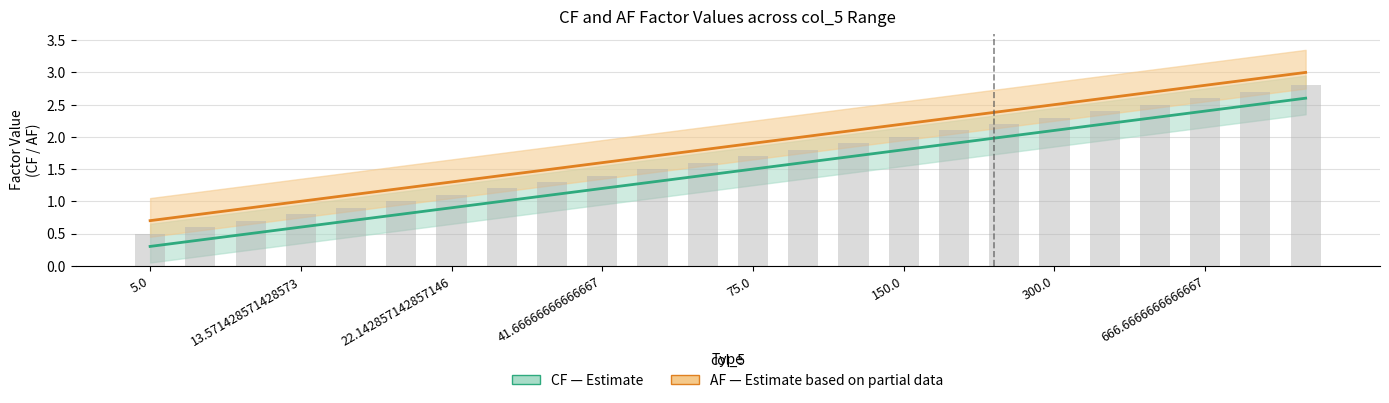

Which has a higher value, 300.0 or 75.0?

300.0